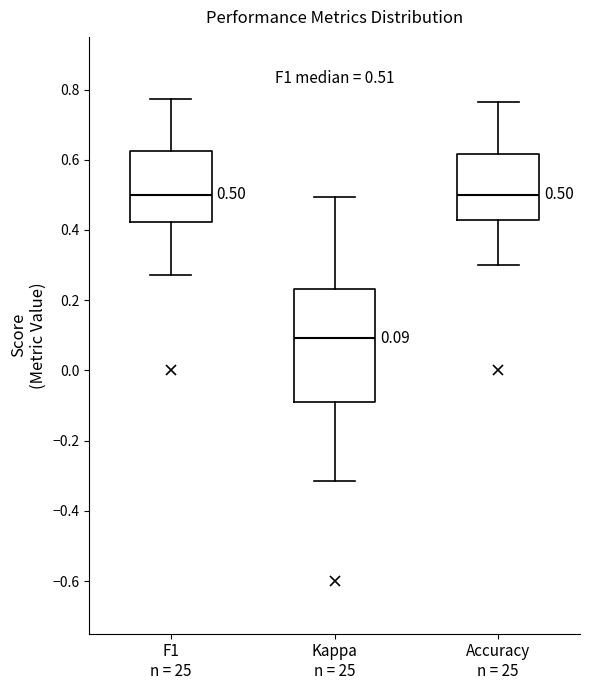

Which box is the tallest, from its lower edge to its upper edge?

Kappa n = 25